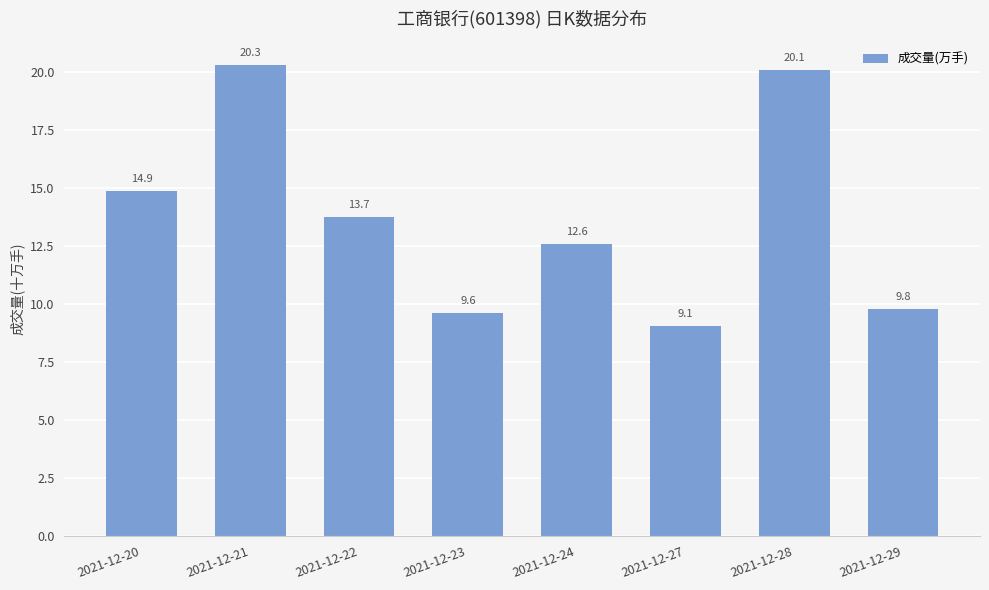

What is the ratio of the value at 2021-12-23 to the value at 2021-12-28?

0.5